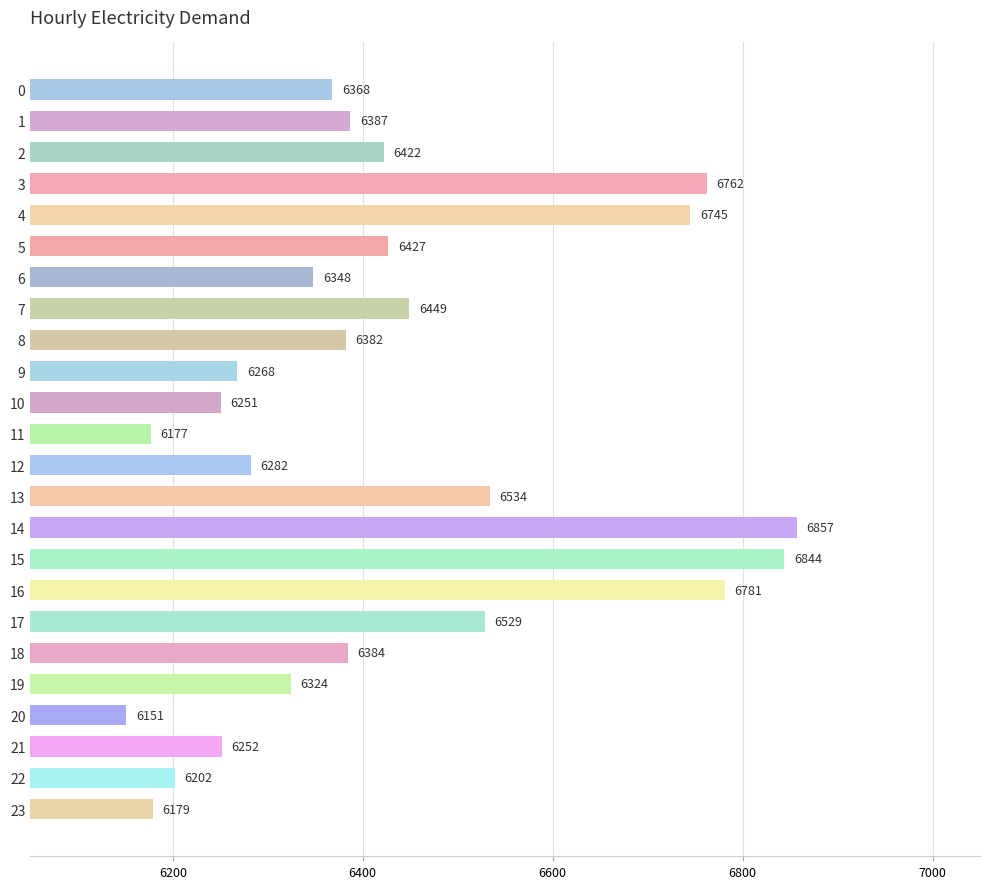

What is the change in value from 13 to 16?

+247